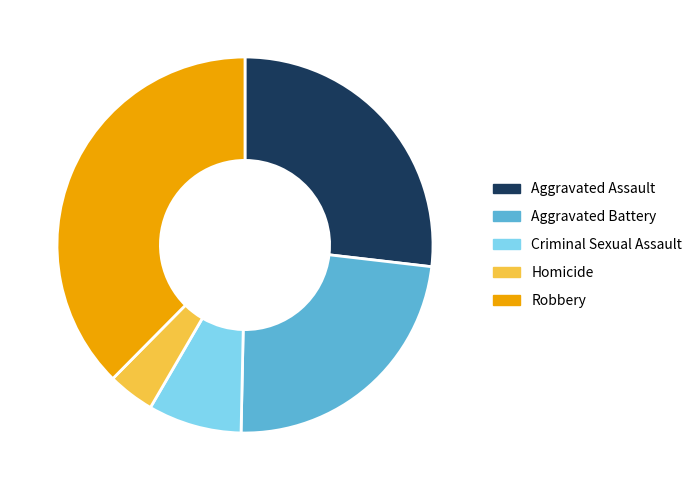

What is the smallest slice in the pie chart?

Homicide